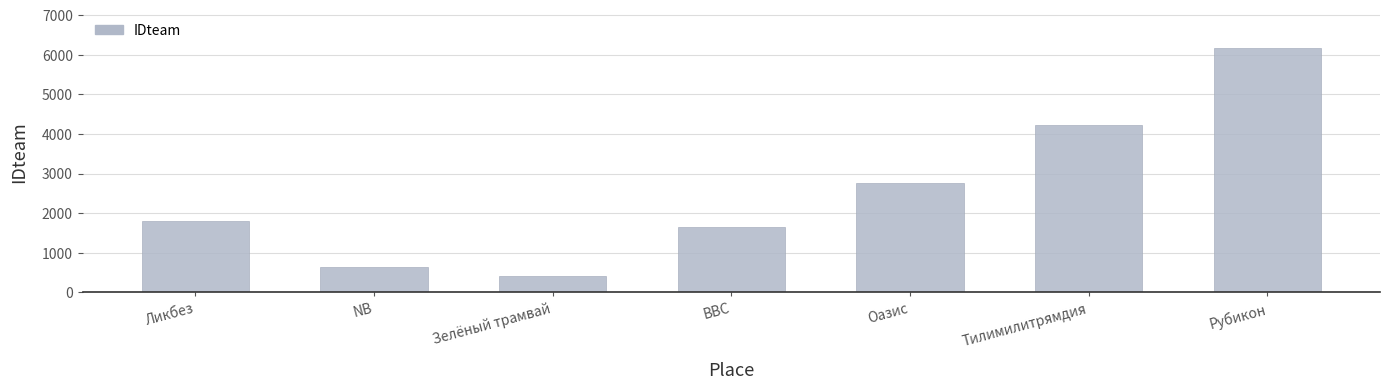

What is the sum of all values?

17667